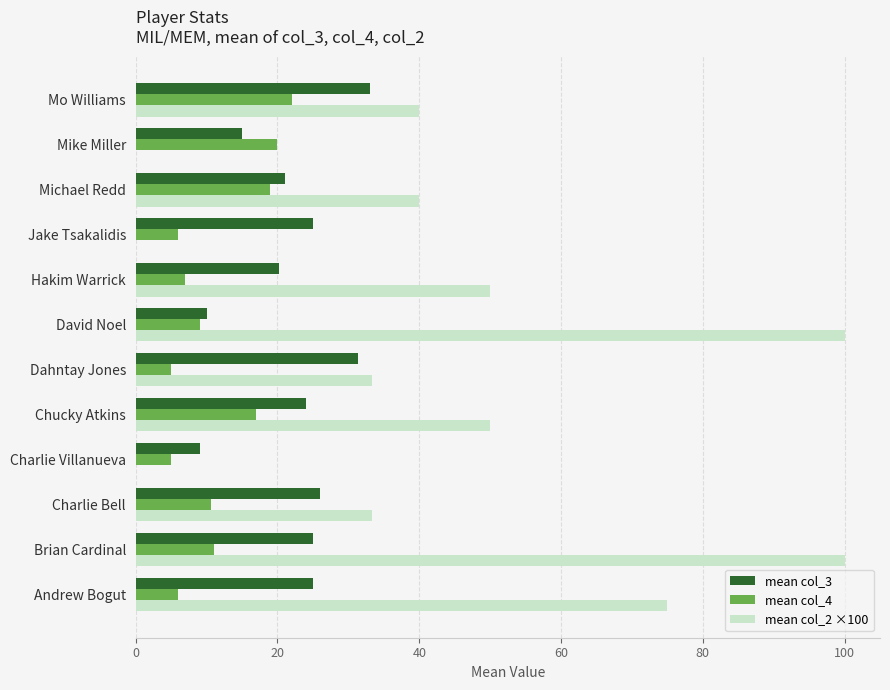

Which series changed the most between Charlie Bell and Hakim Warrick?

mean col_2 ×100